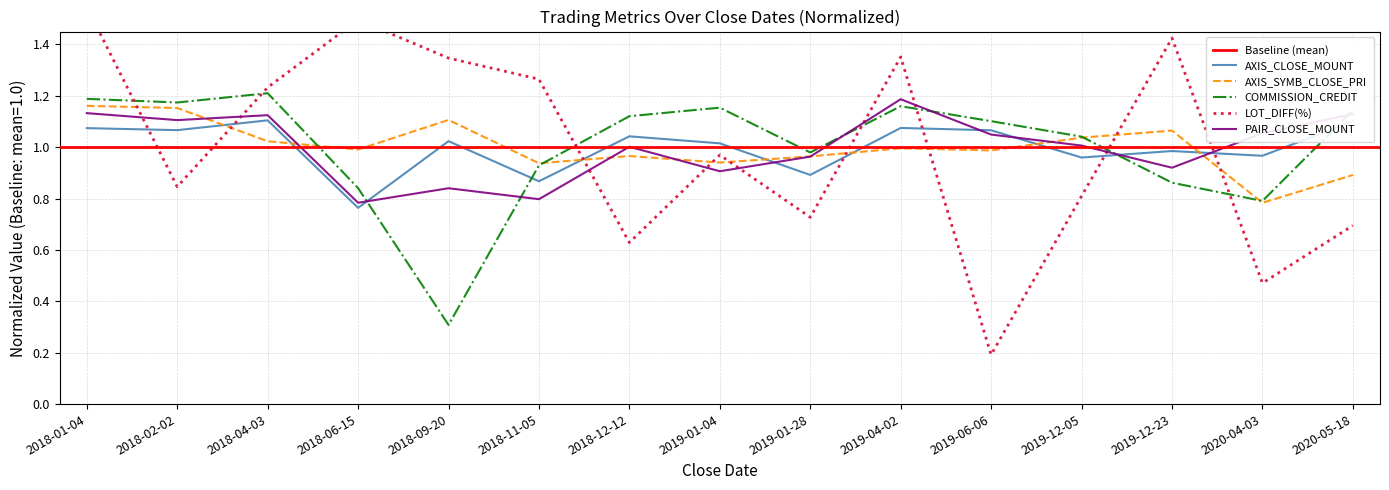

What is the sum of the COMMISSION_CREDIT values at 2019-12-23 and 2019-01-04?

2.0